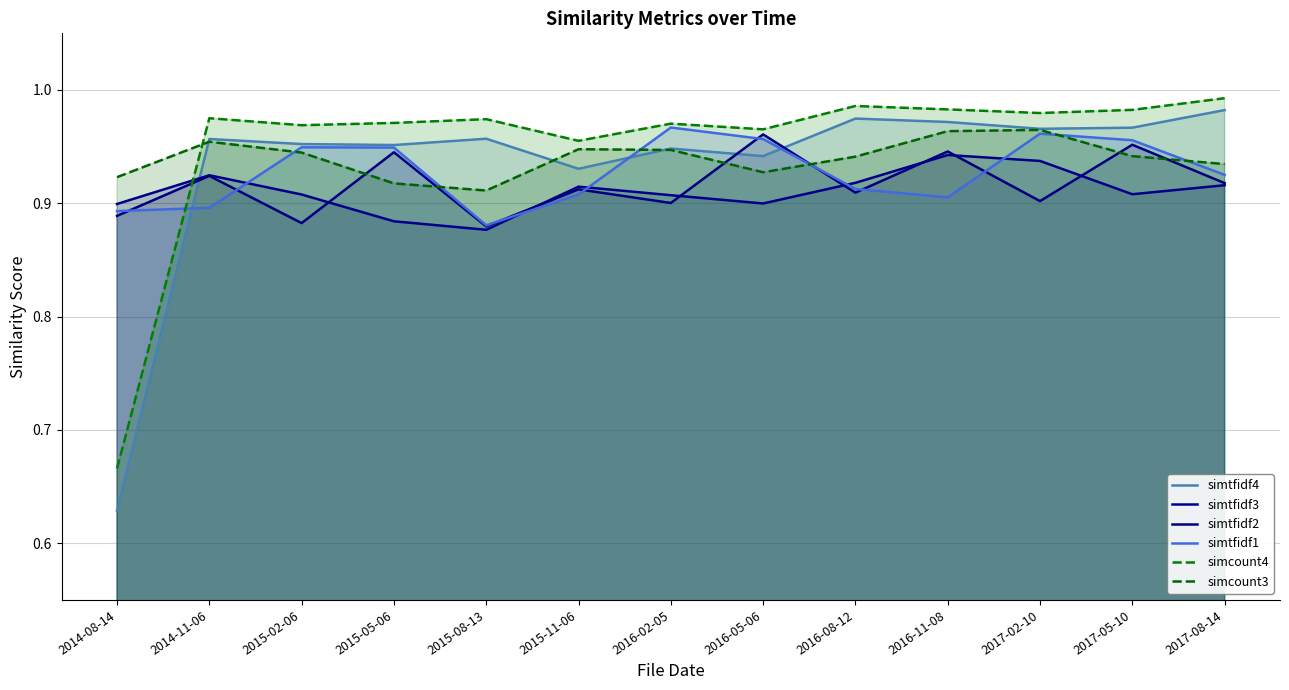

Which label corresponds to the largest value in the chart?

2017-08-14